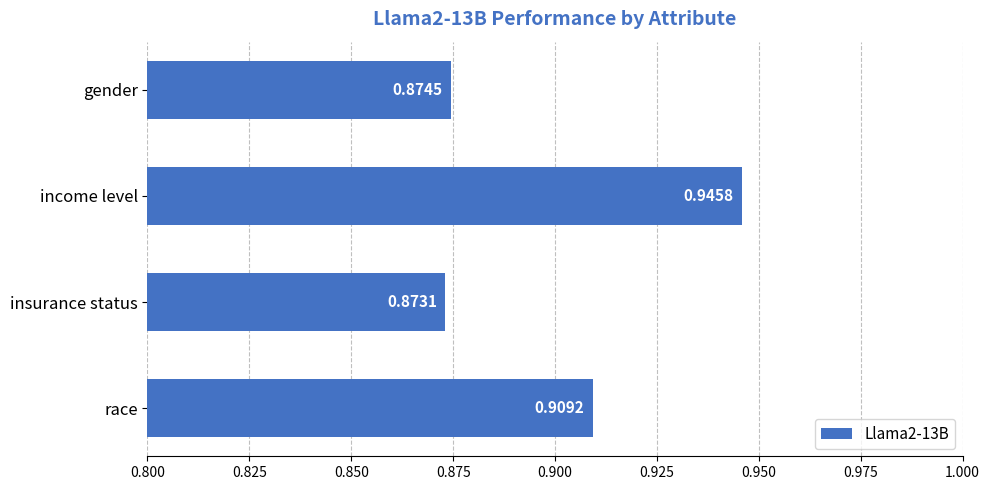

At which category does the chart reach its minimum across all series?

insurance status